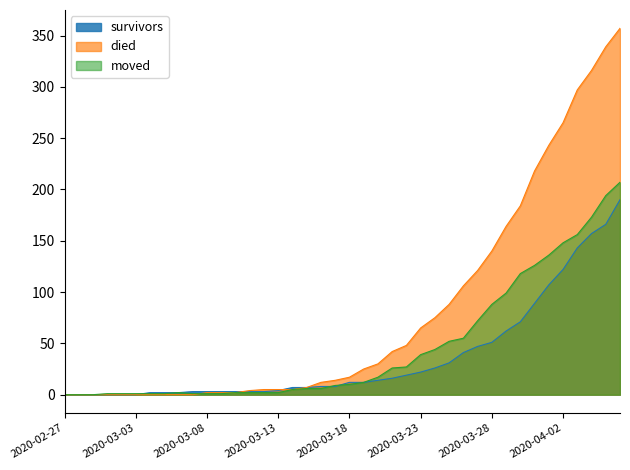

Between 2020-03-13 and 2020-04-05, which series saw the biggest shift?

died